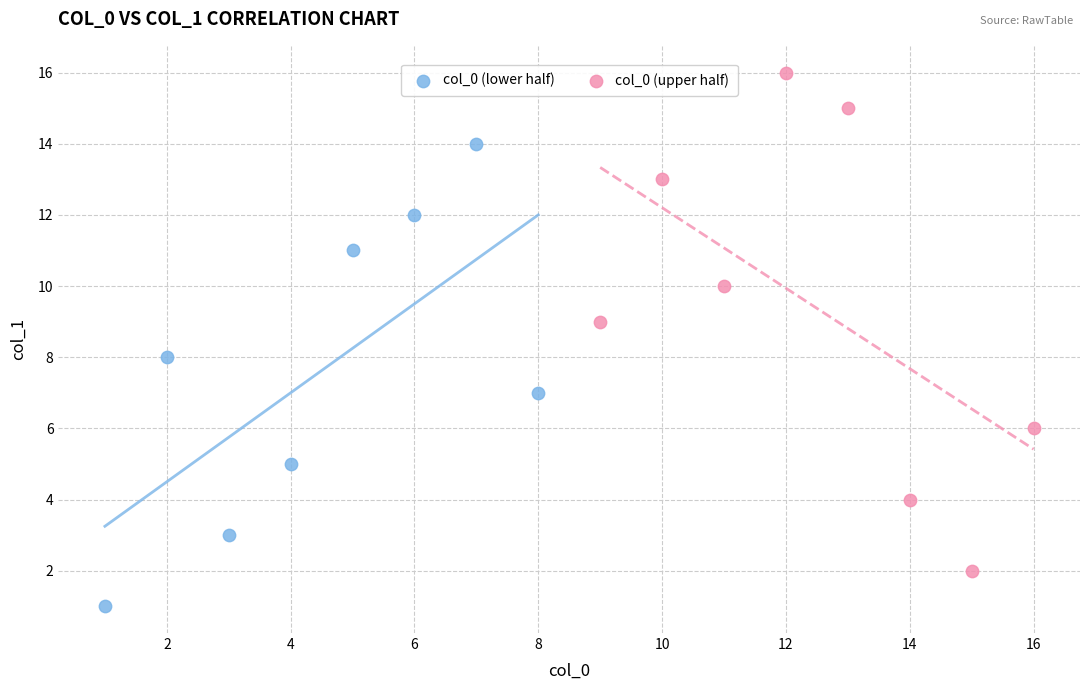

What are all the series names shown in the legend?

col_0 (lower half), col_0 (upper half)